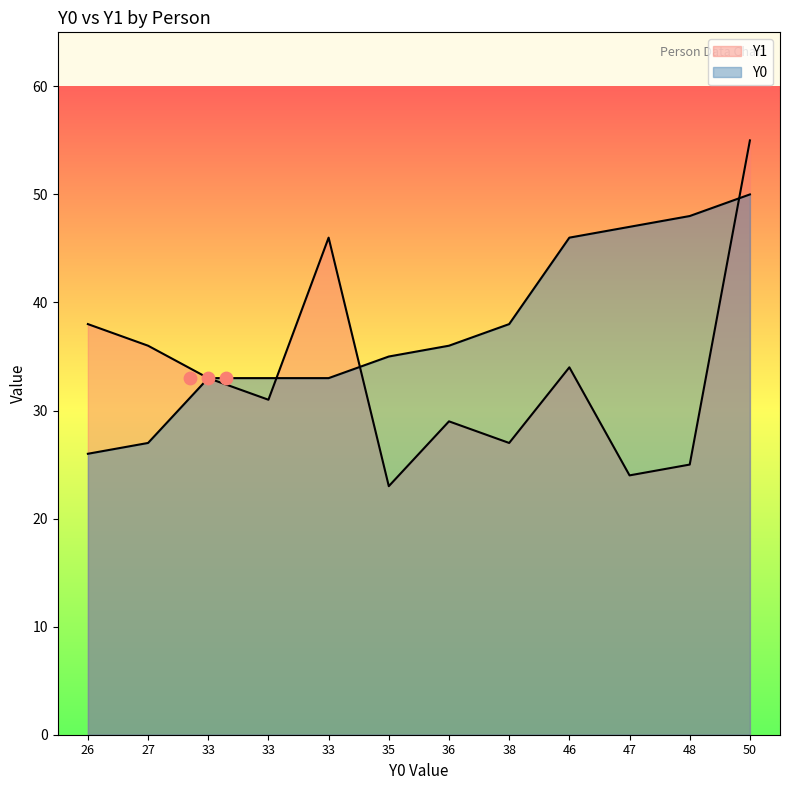

Which series reaches the minimum Y coordinate?

Y1